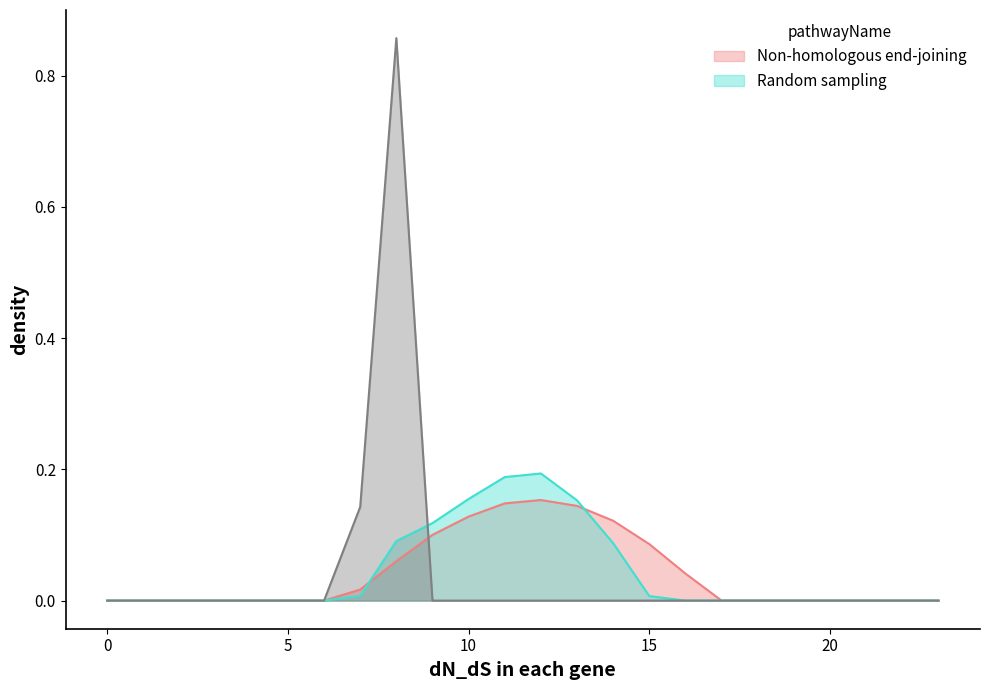

Count the number of data series in this chart.

3